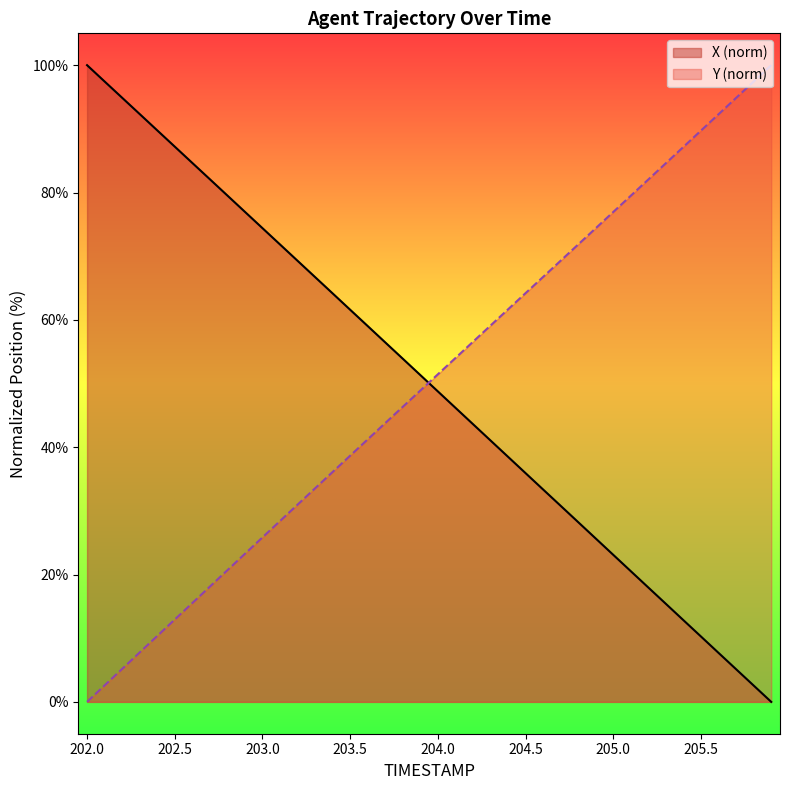

List the labels in order of X value, smallest first.

205.9, 205.8, 205.7, 205.6, 205.5, 205.4, 205.3, 205.2, 205.1, 205.0, 204.9, 204.8, 204.7, 204.6, 204.5, 204.4, 204.3, 204.2, 204.1, 204.0, 203.9, 203.8, 203.7, 203.6, 203.5, 203.4, 203.3, 203.2, 203.1, 203.0, 202.9, 202.8, 202.7, 202.6, 202.5, 202.4, 202.3, 202.2, 202.1, 202.0